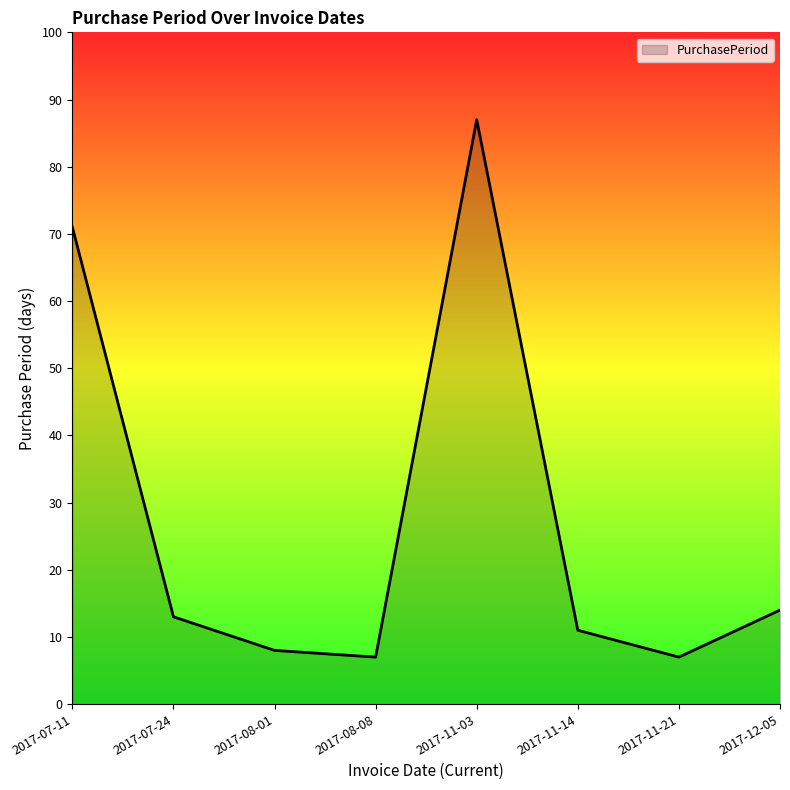

What position from the left is 2017-11-21?

7